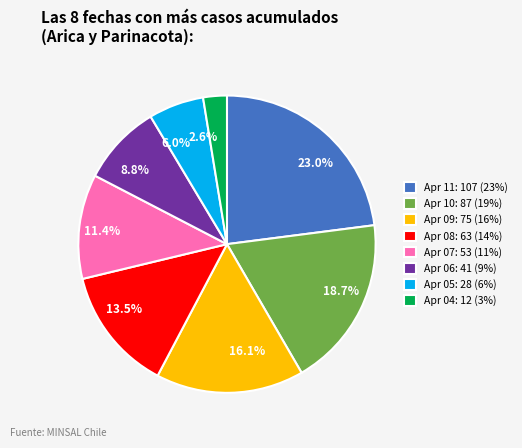

Which has a higher value, 23.0% or 6.0%?

23.0%